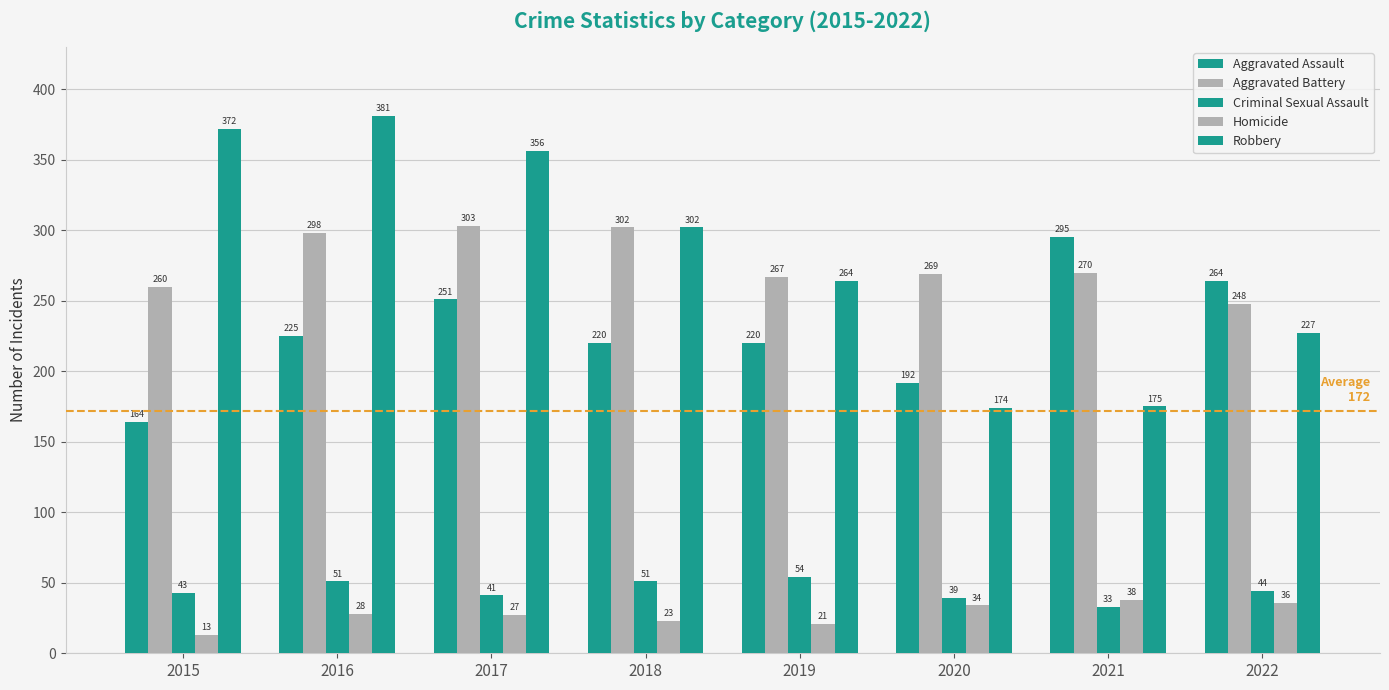

How many data points in Robbery are less than 302?

4